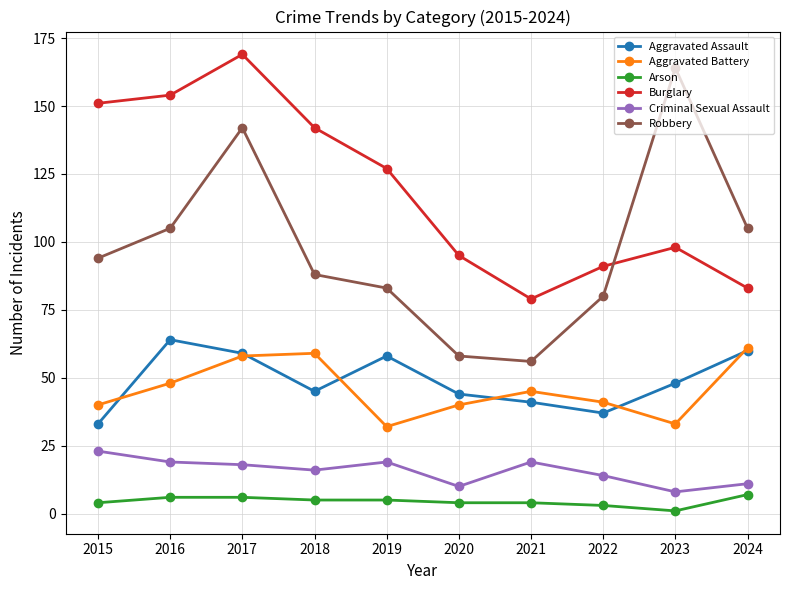

What is the difference between the maximum and minimum values in the Arson series?

6